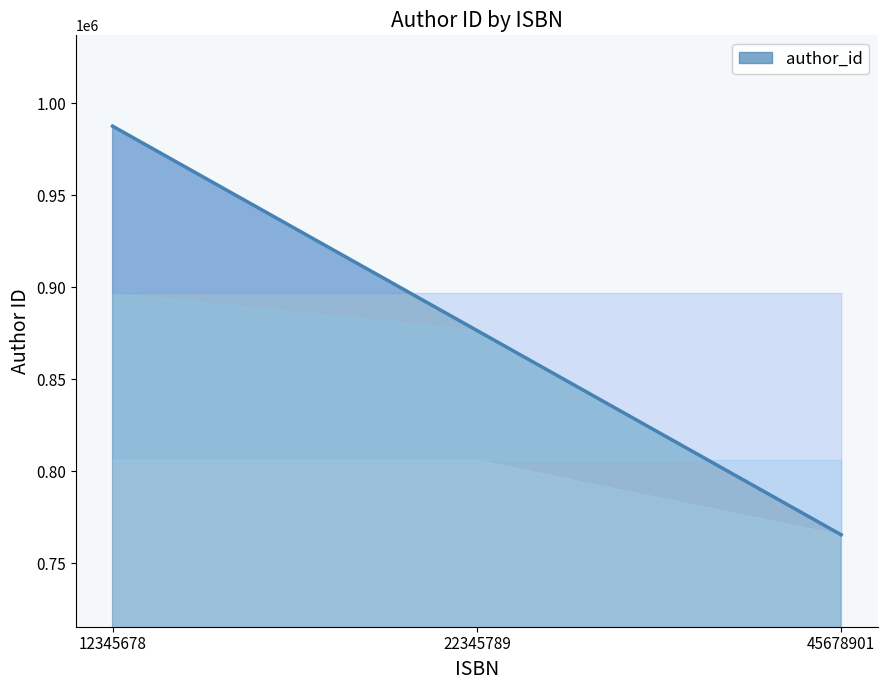

What is the change in value from 22345789 to 45678901?

-111111